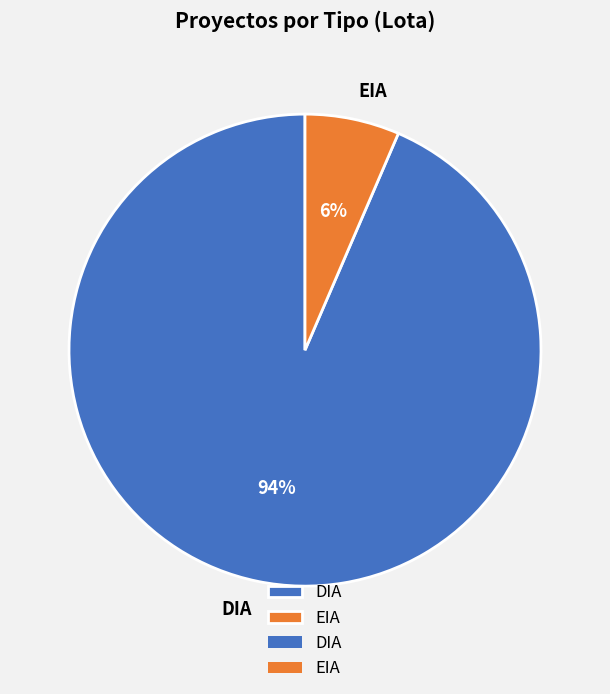

Rank the categories by value from highest to lowest.

DIA, EIA